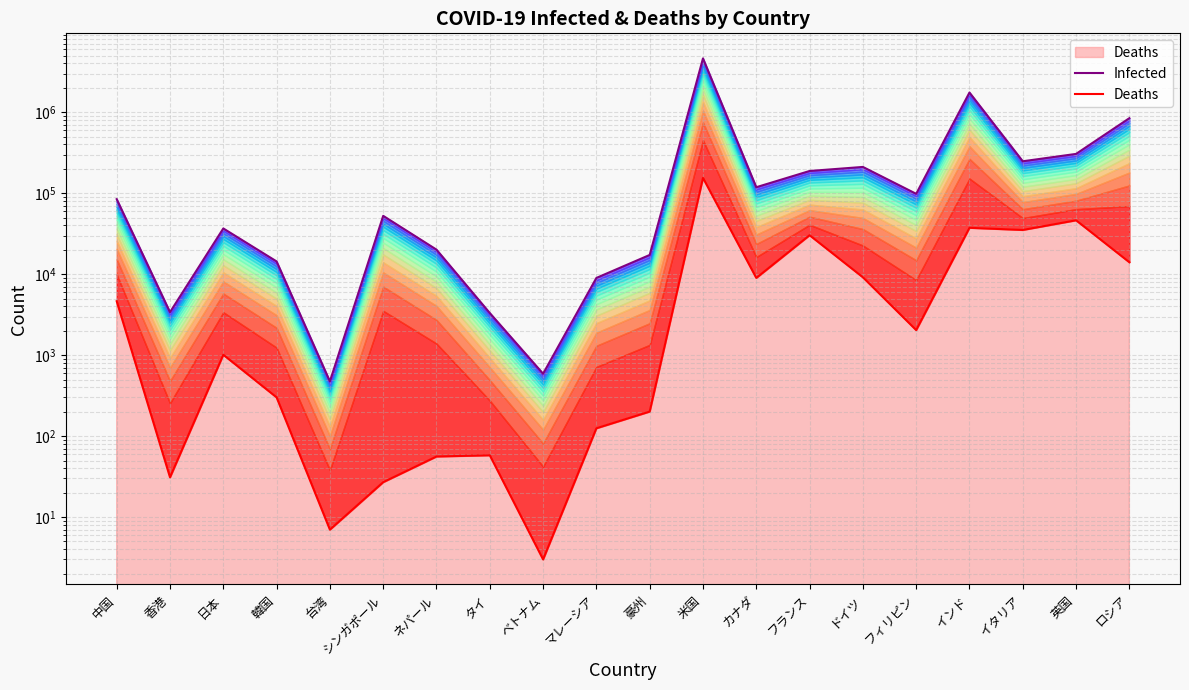

What is the sum of all Infected values?

8626288